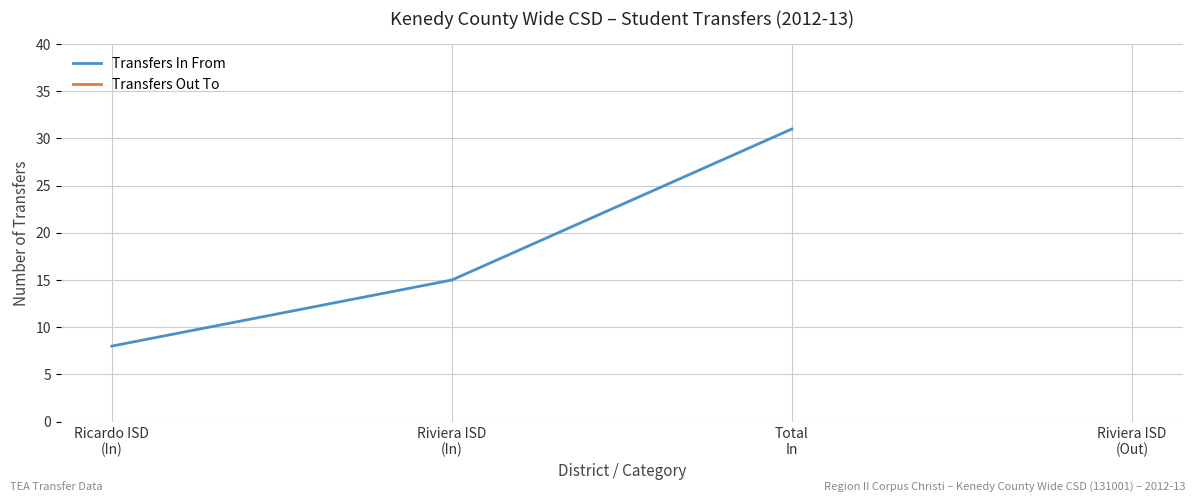

The value at Ricardo ISD
(In) is 5. True or false?

False